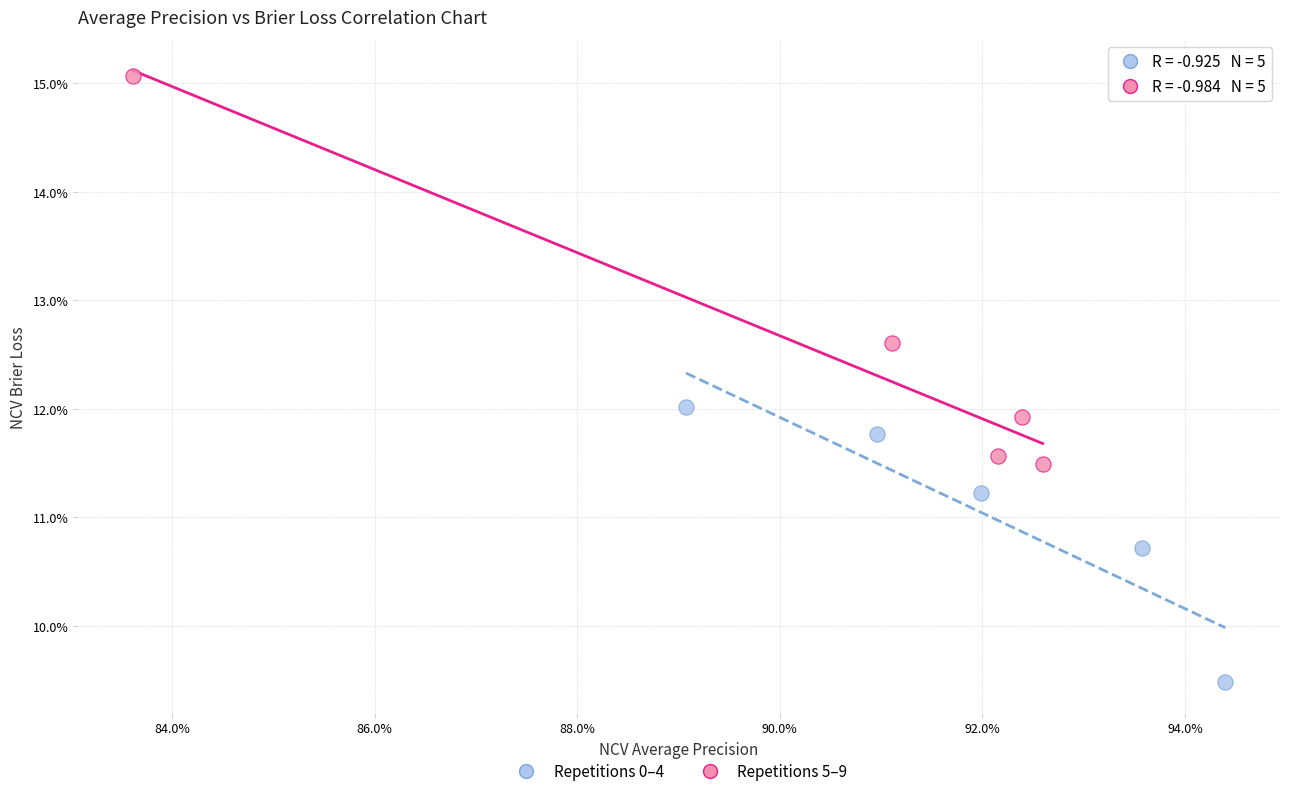

What are all the series names shown in the legend?

Repetitions 0–4, Repetitions 5–9